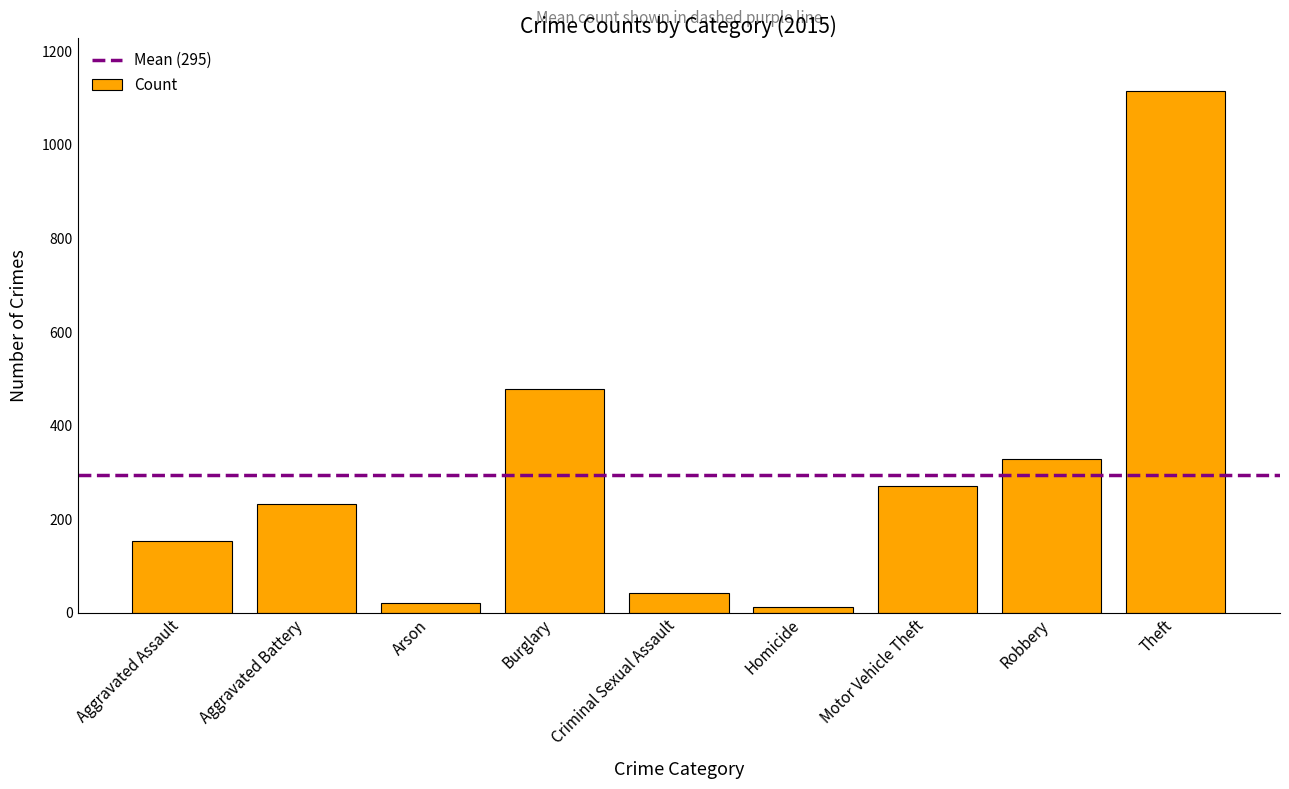

Are the bars grouped side by side (vs. stacked)?

No